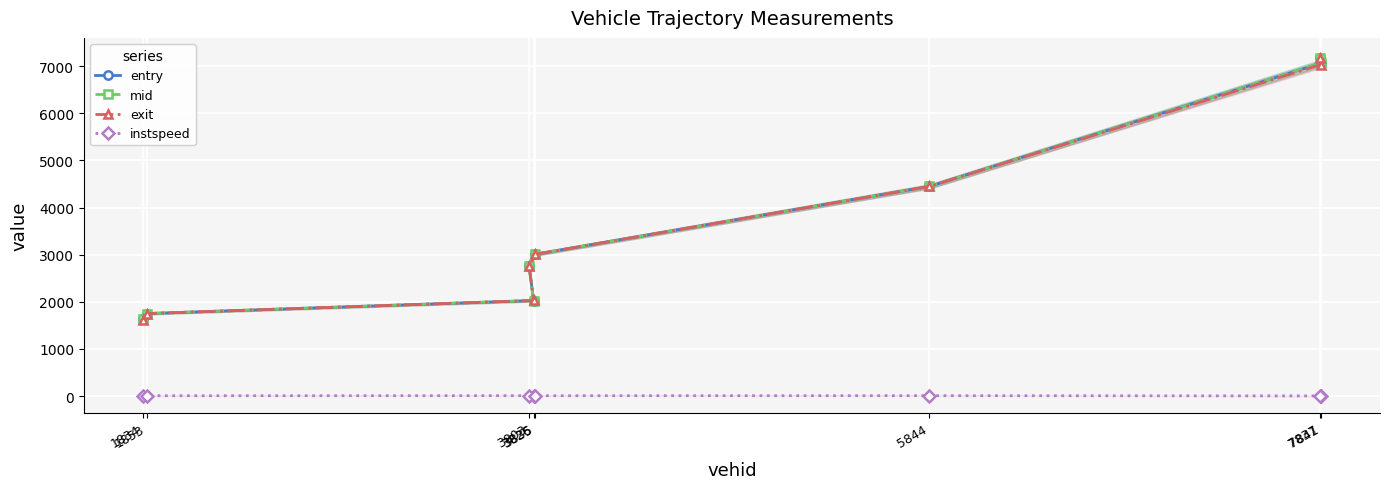

What is the total value across all series at 7837?

21496.1